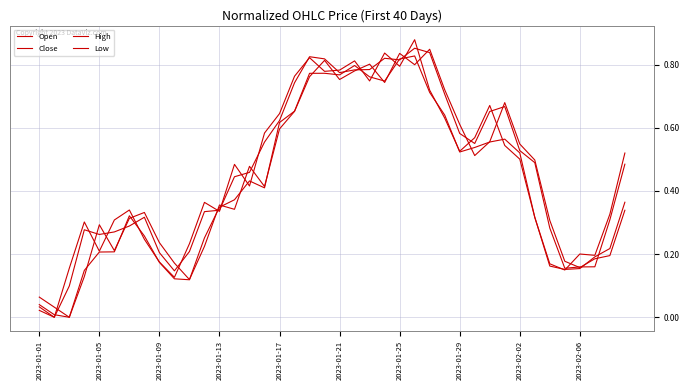

How many lines are shown in the chart?

4